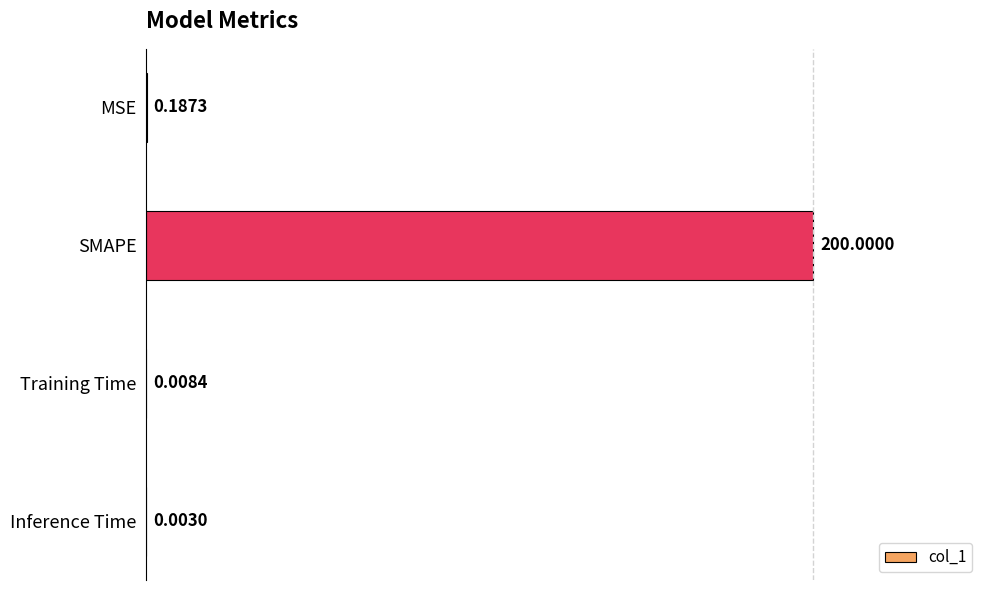

At which label is the value closest to 100?

MSE